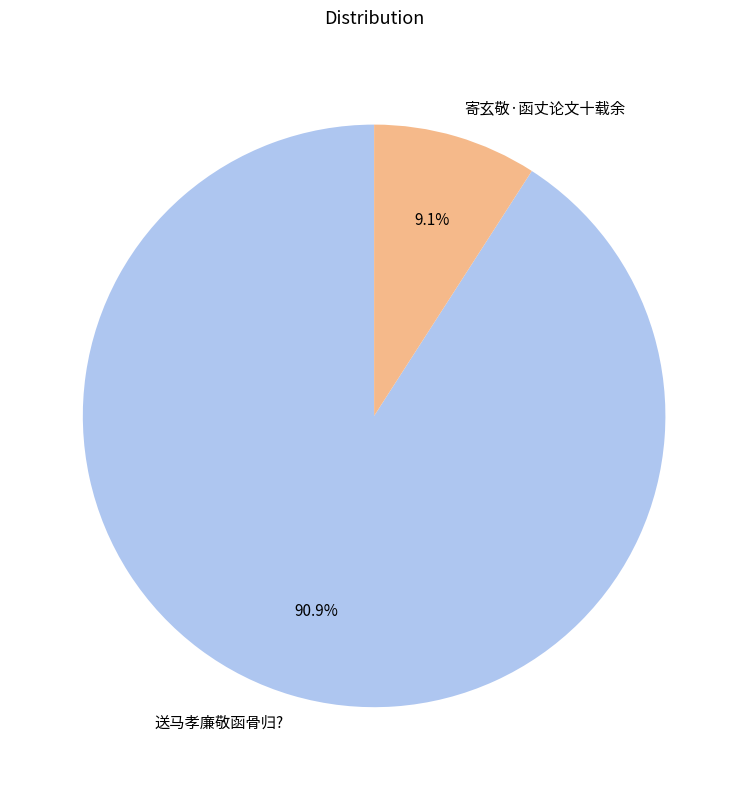

To the nearest percent, what portion does 寄玄敬·函丈论文十载余 represent?

9%